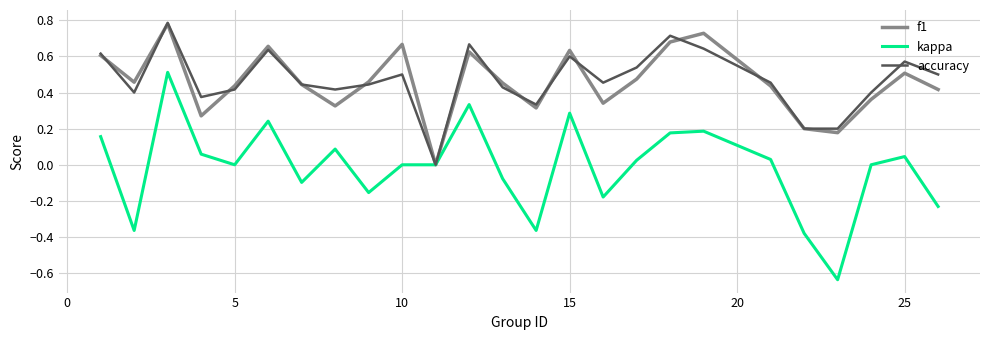

What is the sum of all accuracy values?

11.7